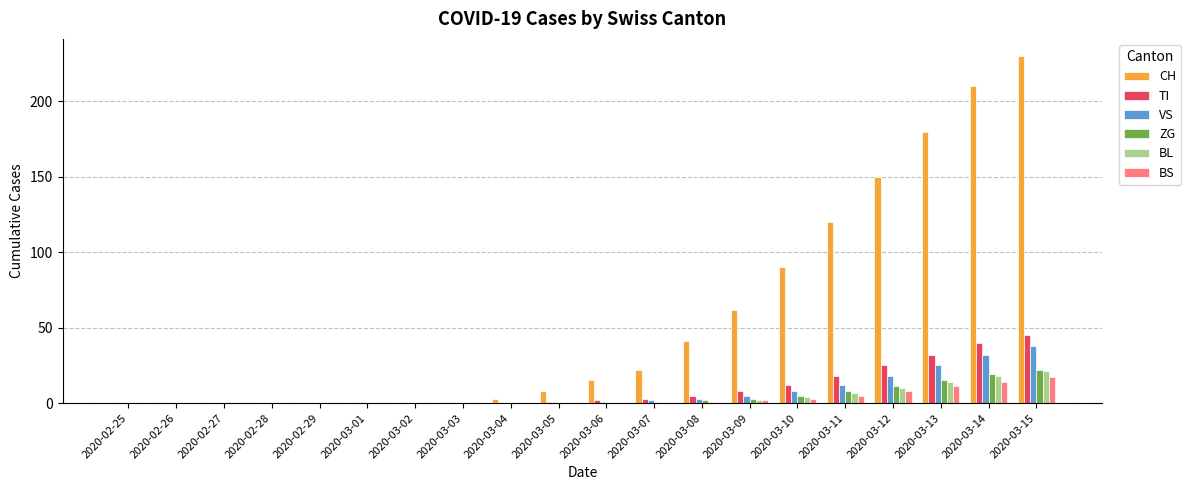

Are the bars horizontal?

No